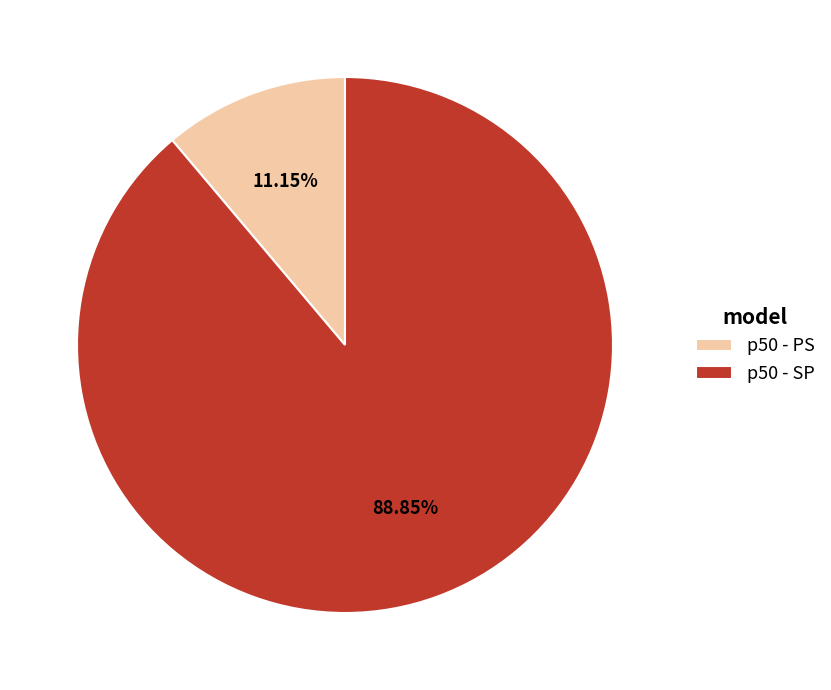

The p50 - SP slice represents 89% of the pie. True or false?

True